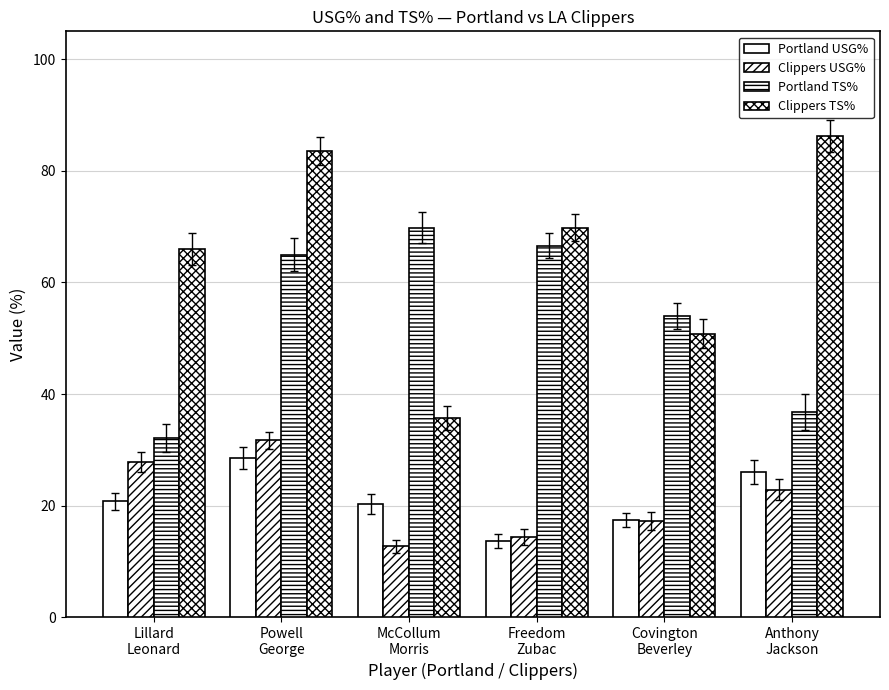

Which has a higher value, Powell
George or Freedom
Zubac?

Powell
George